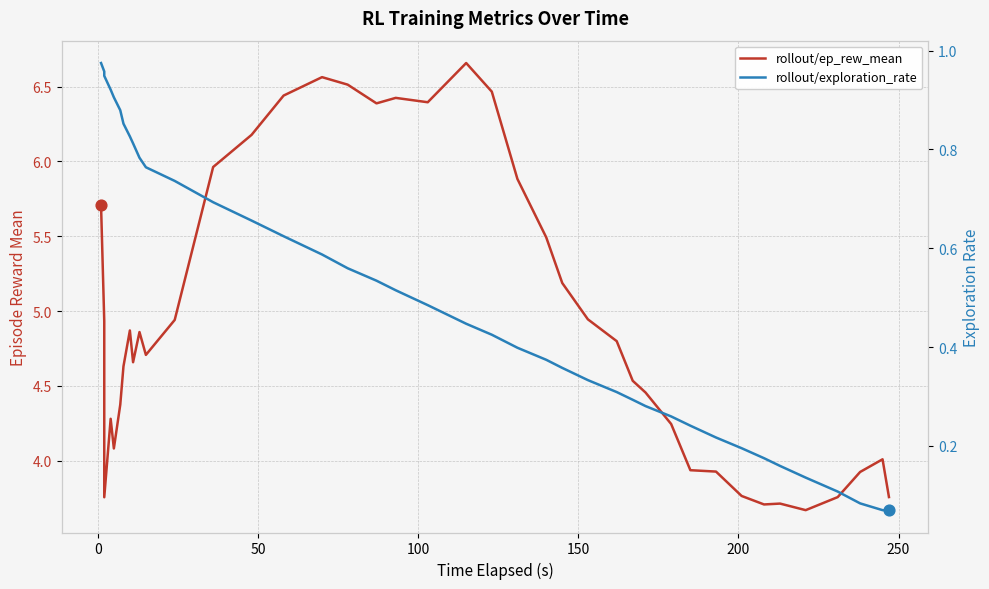

At how many categories does at least one series exceed 2?

40